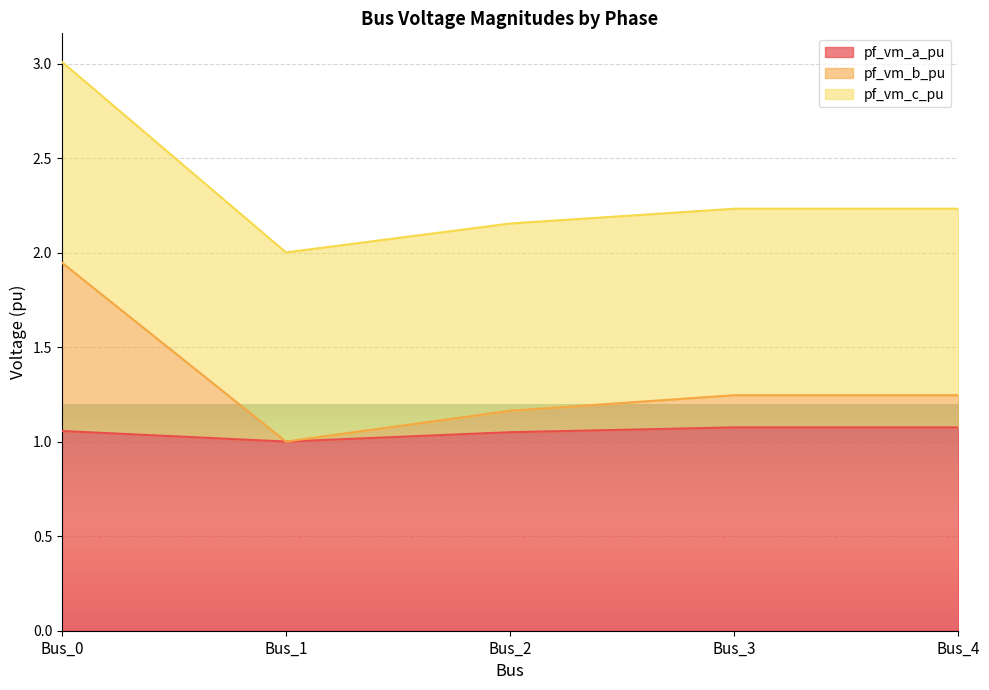

What is the lowest value of the pf_vm_a_pu series?

1.0